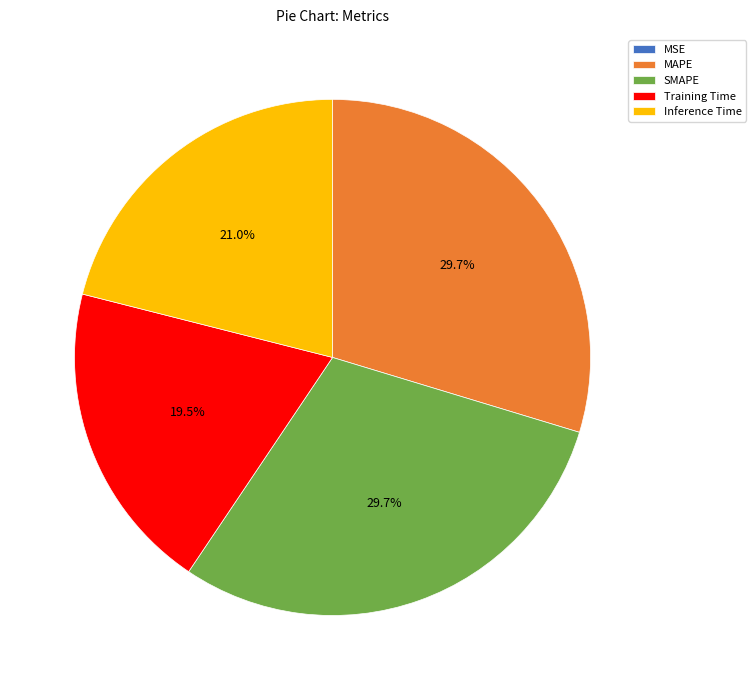

True or false: SMAPE accounts for 30% of the total.

True